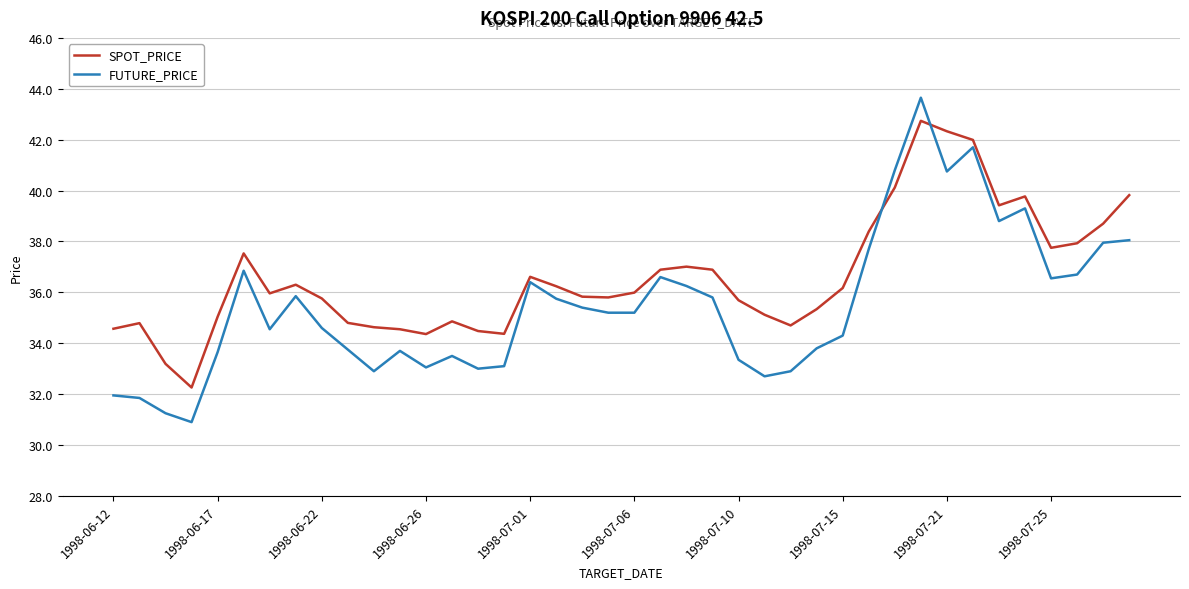

True or false: SPOT_PRICE and FUTURE_PRICE cross at least once.

True